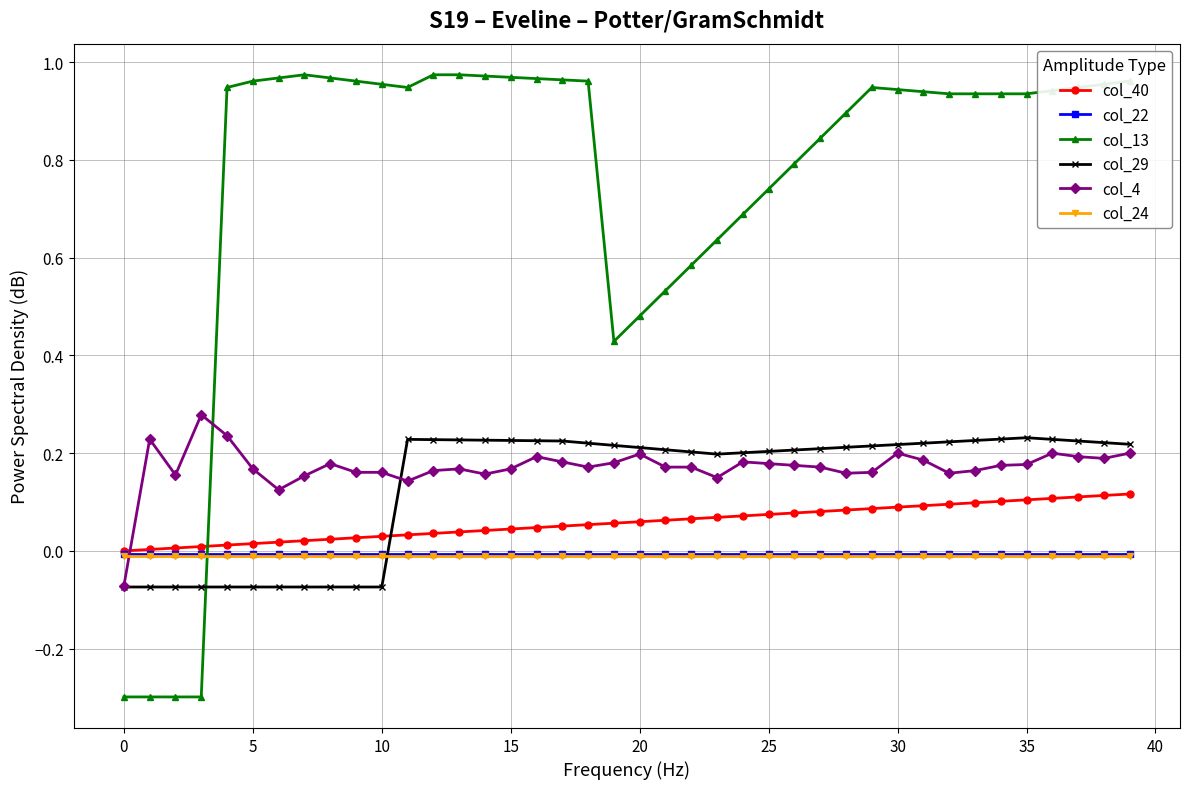

What is the minimum value shown in the chart?

-0.3